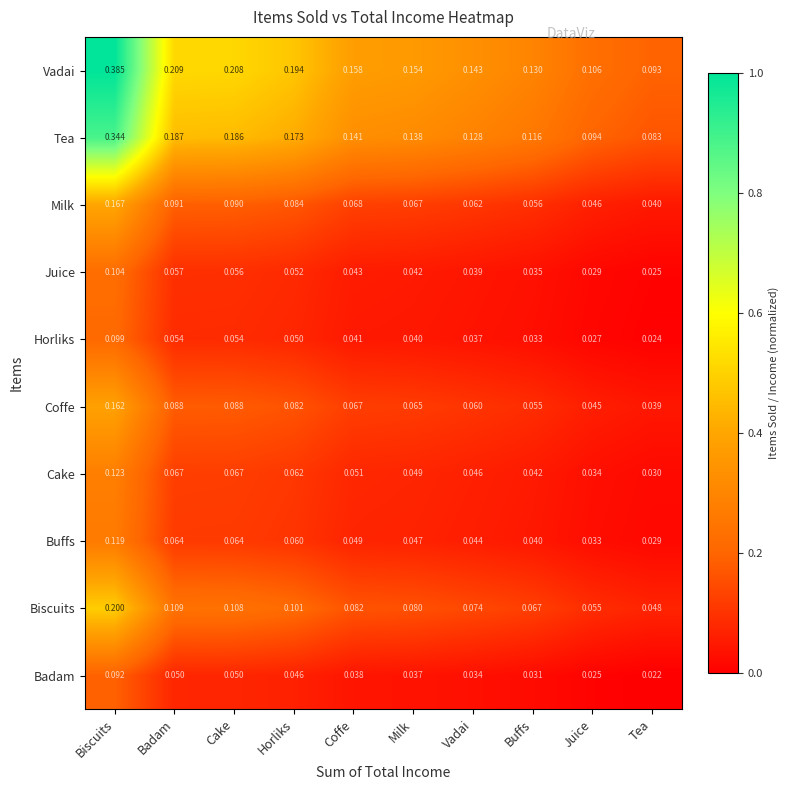

At which label is Buffs closest to 0?

Tea